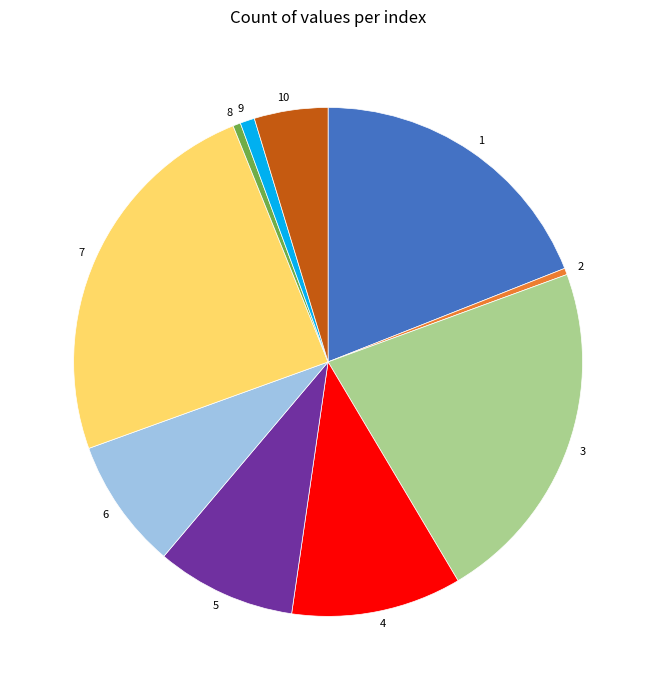

Combined, do 6 and 9 account for over 50%?

No